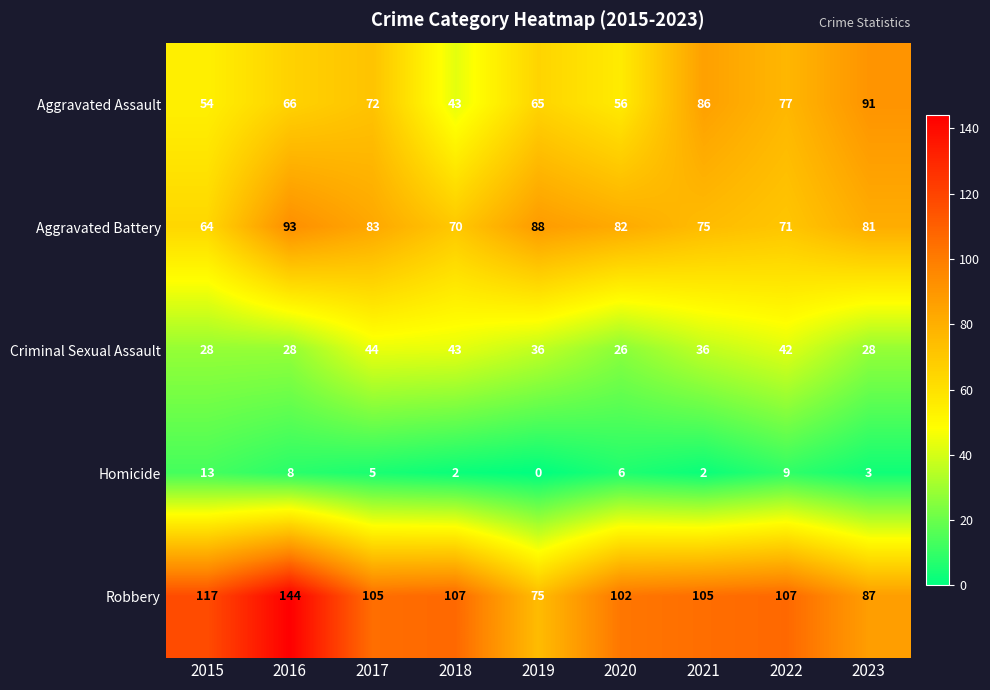

Which series changed the most between 2017 and 2022?

Aggravated Battery